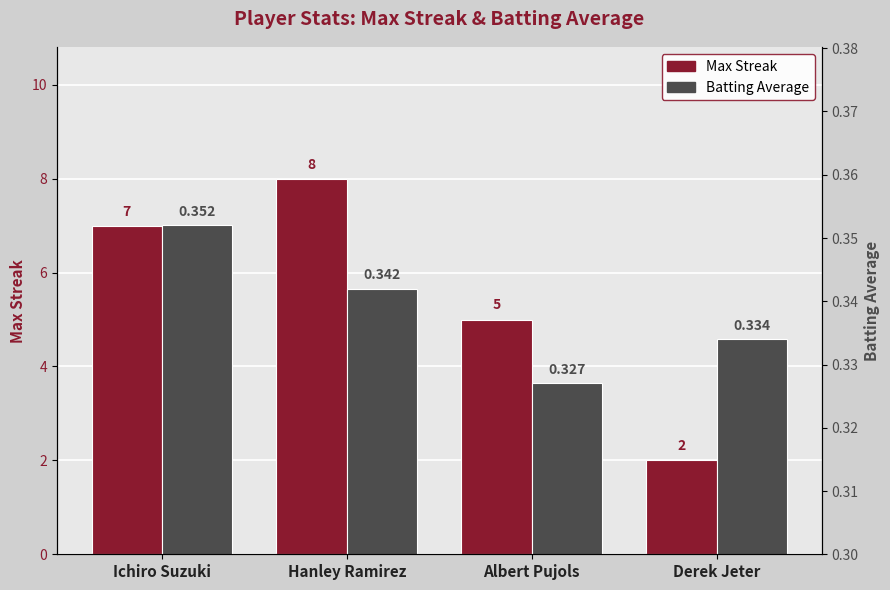

What position from the right is Derek Jeter?

1